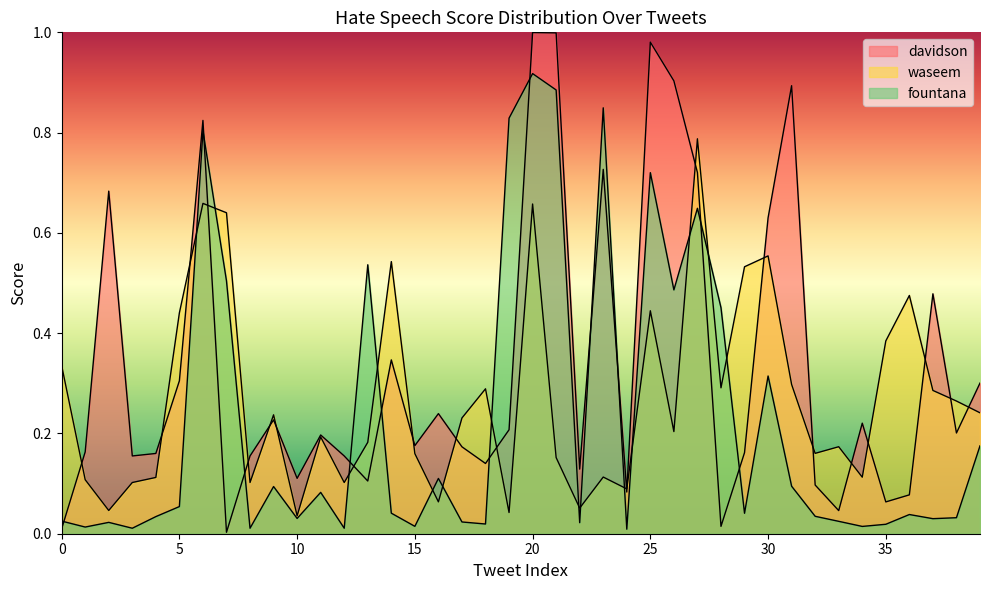

Does the chart display data point markers on the line(s)?

No